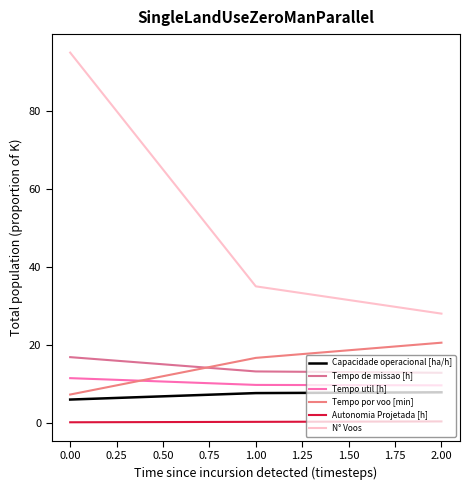

What is the sum of all Capacidade operacional [ha/h] values?

21.3